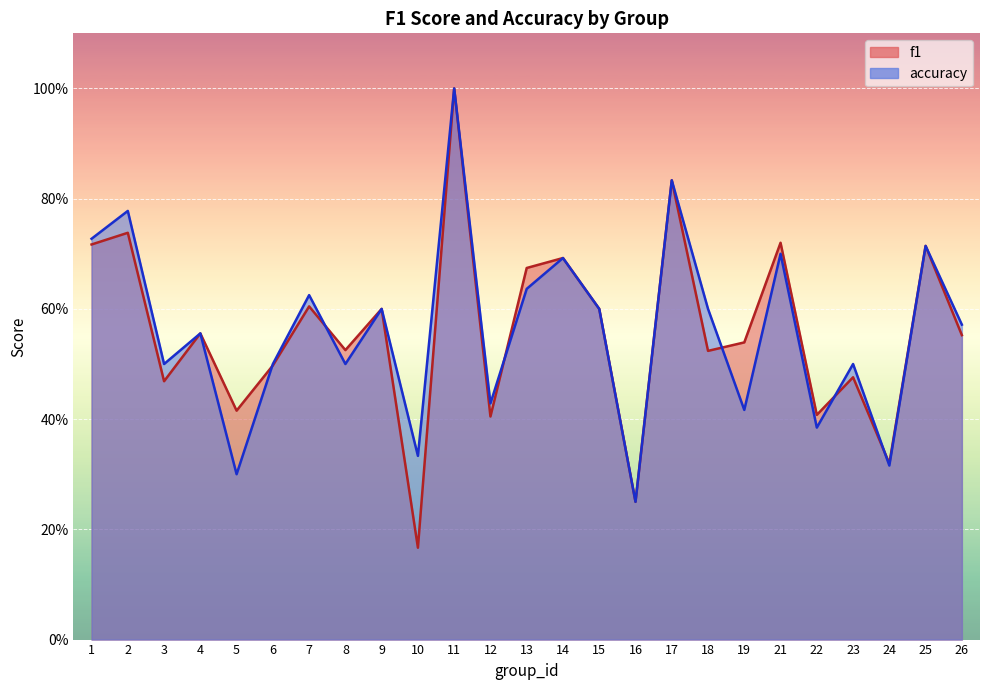

Which series ends up on top after the final intersection of f1 and accuracy?

f1